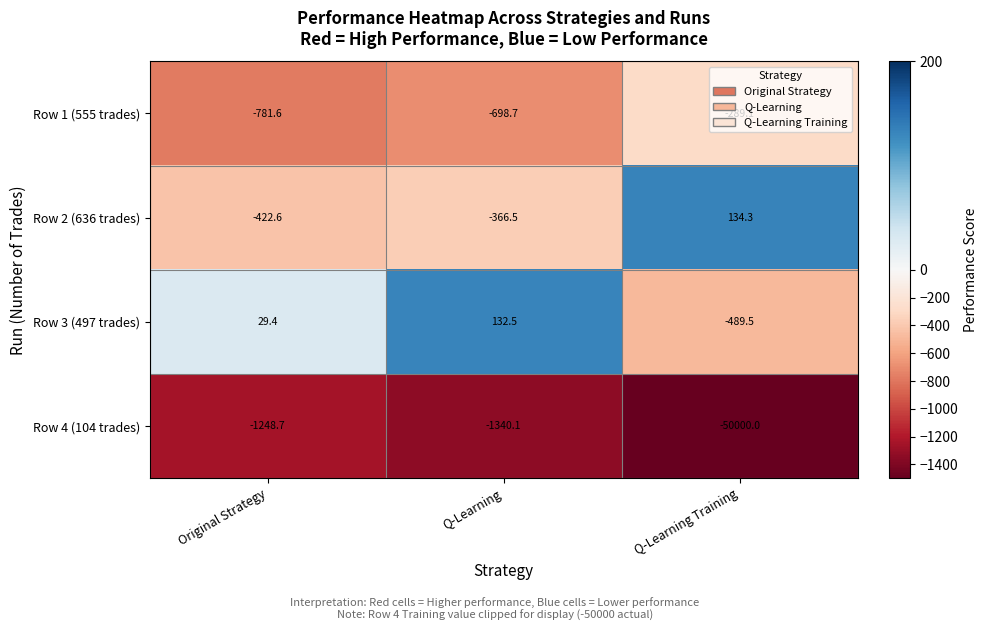

Which series has the largest total across all categories?

Row 3 (497 trades)